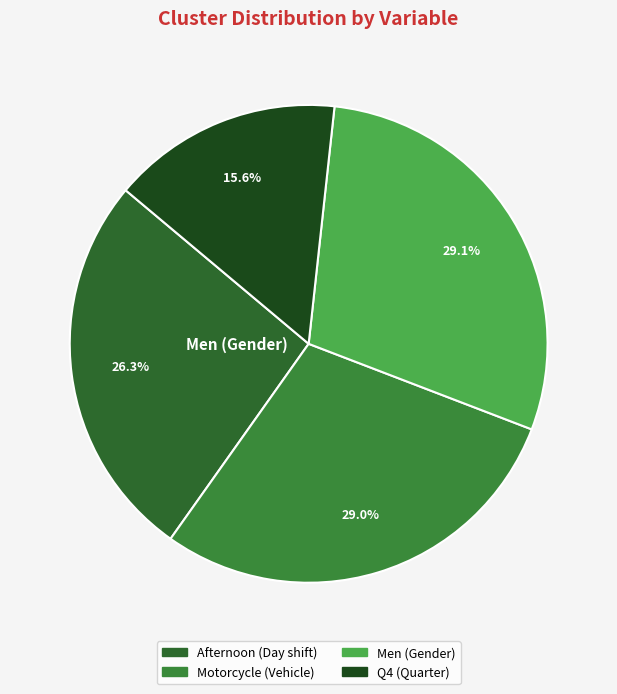

Does any single category account for the majority?

No